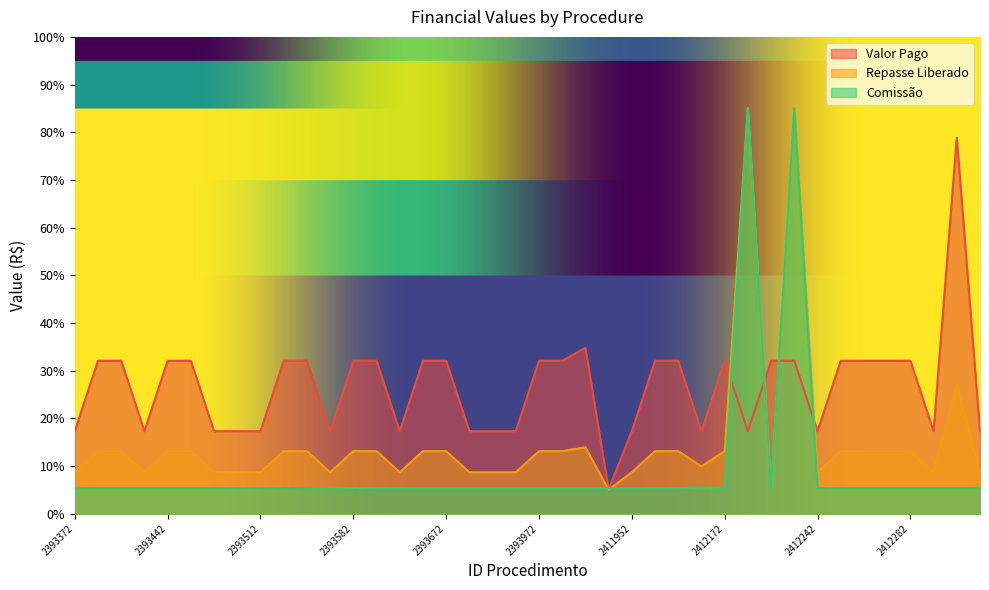

Reading left to right, extract all data points from this chart.

Valor Pago: 17.3	32.1	32.1	17.3	32.1	32.1	17.3	17.3	17.3	32.1	32.1	17.3	32.1	32.1	17.3	32.1	32.1	17.3	17.3	17.3	32.1	32.1	34.8	5.1	17.3	32.1	32.1	17.3	32.1	17.3	32.1	32.1	17.3	32.1	32.1	32.1	32.1	17.3	78.8	17.3
Repasse Liberado: 8.7	13.1	13.1	8.7	13.1	13.1	8.7	8.7	8.7	13.1	13.1	8.7	13.1	13.1	8.7	13.1	13.1	8.7	8.7	8.7	13.1	13.1	13.9	5.0	8.7	13.1	13.1	9.9	13.1	85.0	5.0	85.0	8.7	13.1	13.1	13.1	13.1	8.7	27.2	8.7
Comissão: 5.4	5.4	5.4	5.4	5.4	5.4	5.4	5.4	5.4	5.4	5.4	5.4	5.4	5.4	5.4	5.4	5.4	5.4	5.4	5.4	5.4	5.4	5.4	5.4	5.4	5.4	5.4	5.5	5.4	85.0	5.0	85.0	5.4	5.4	5.4	5.4	5.4	5.4	5.4	5.4